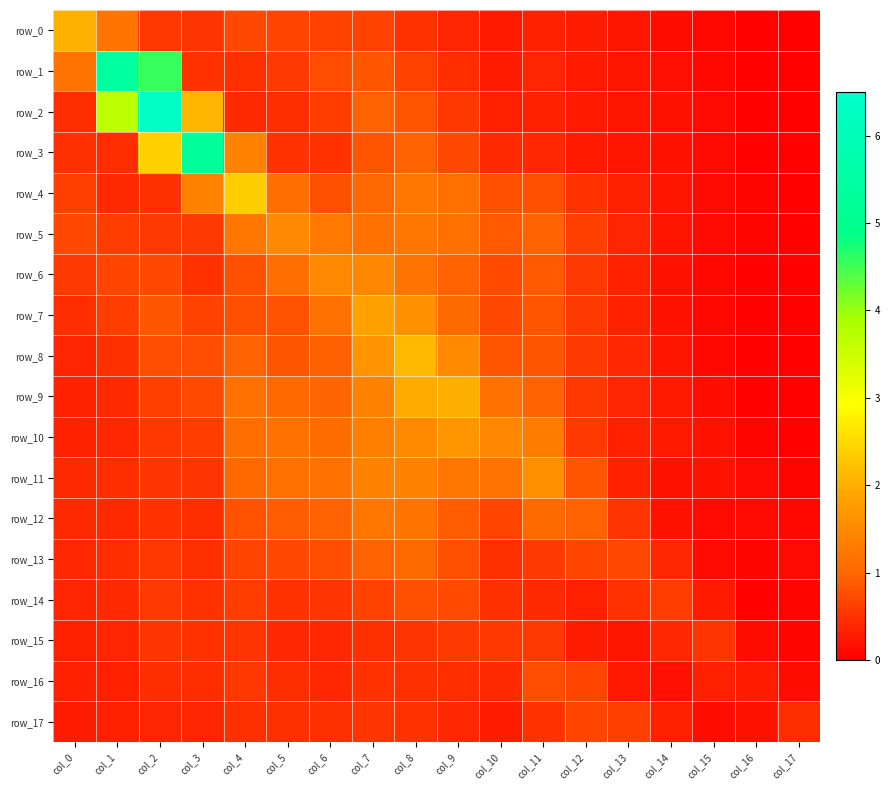

Rank the series at col_16 from lowest to highest value.

row_0, row_1, row_8, row_7, row_2, row_6, row_3, row_9, row_14, row_5, row_13, row_4, row_10, row_11, row_12, row_15, row_17, row_16